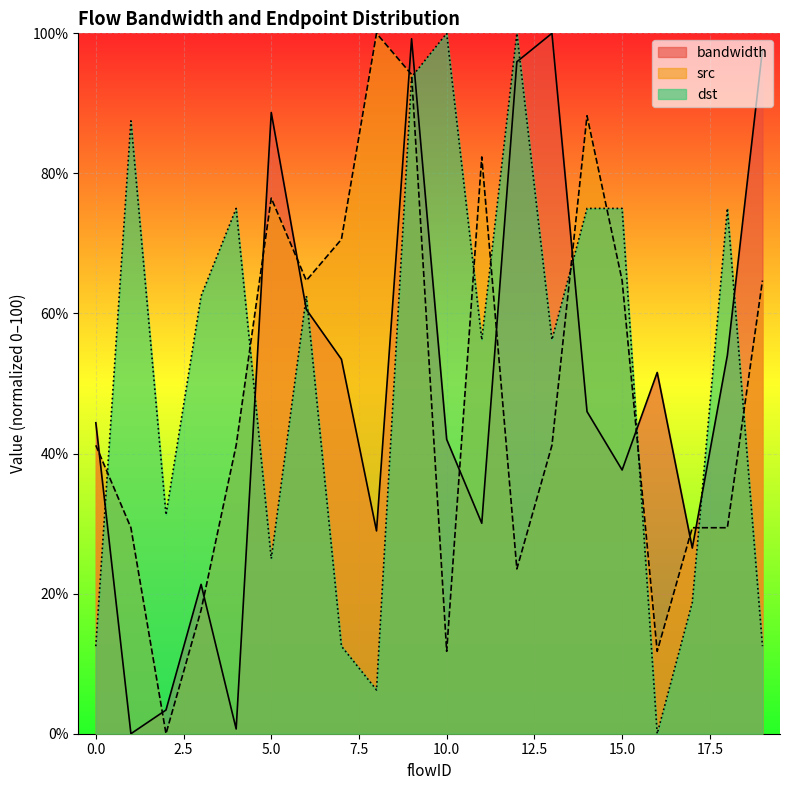

Which series ends up on top after the final intersection of bandwidth and src?

bandwidth